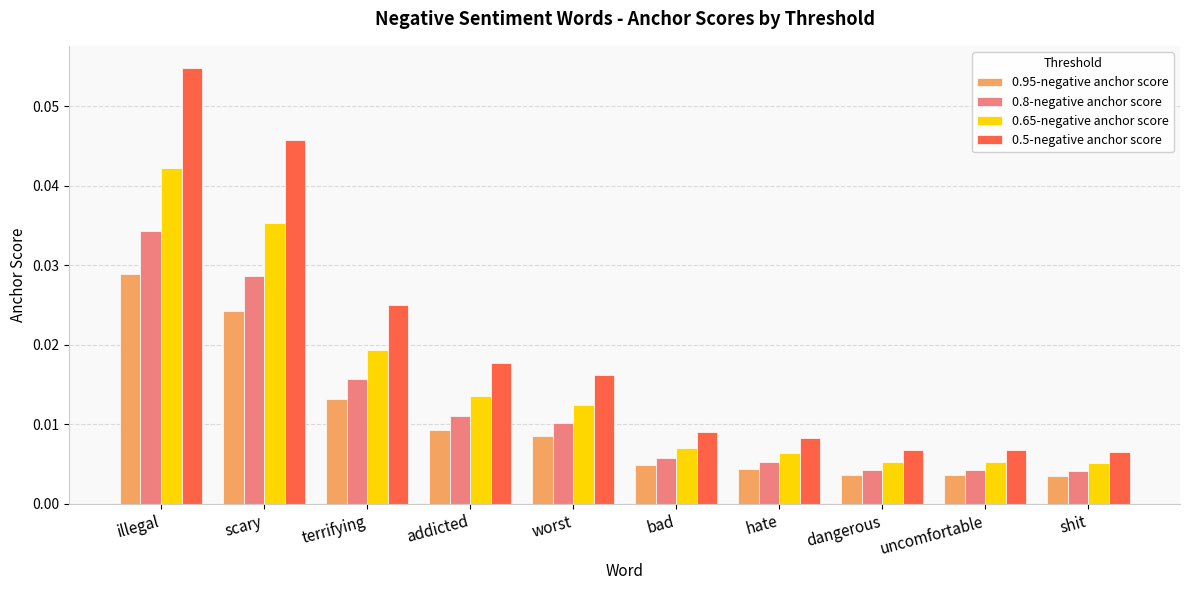

Is the value of 0.95-negative anchor score at terrifying greater than the value of 0.8-negative anchor score at worst?

Yes